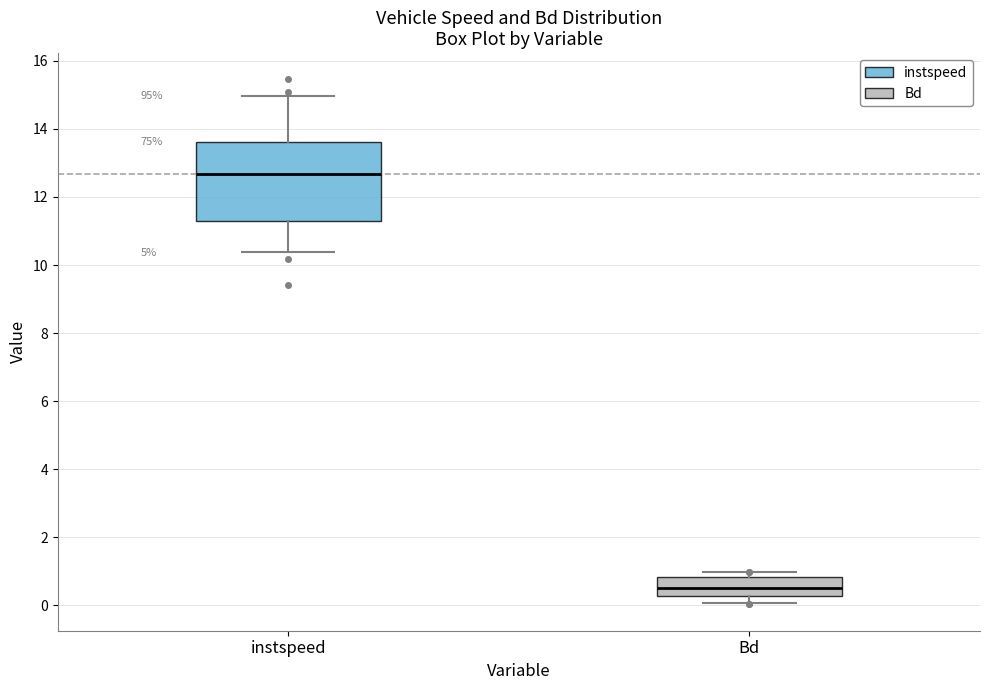

Comparing the boxes themselves (not the whiskers), which one is the tallest?

instspeed